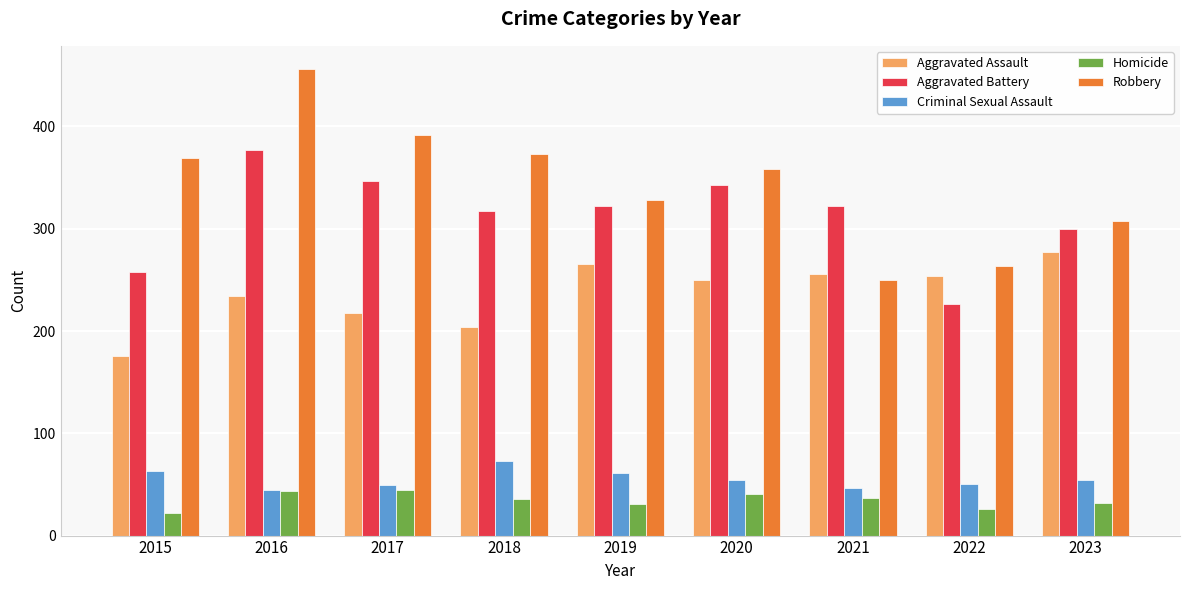

What is the value of the Robbery bar at the 3rd from the left?

392